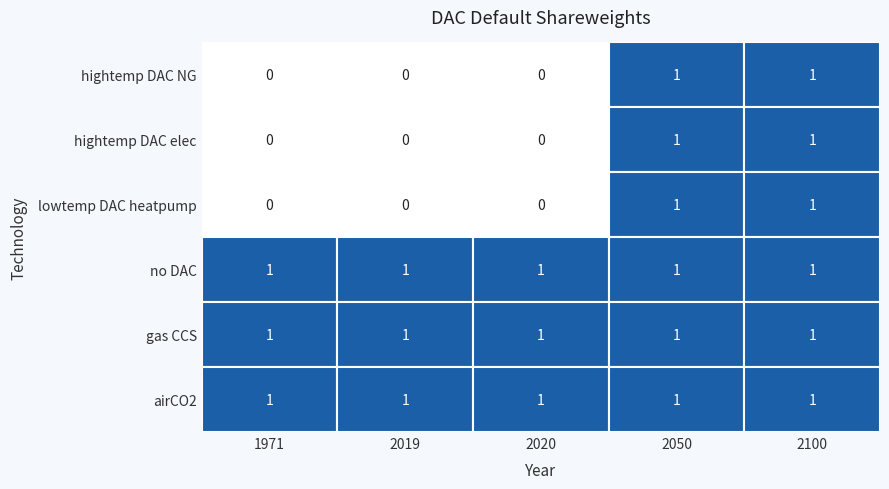

The airCO2 series shows 0 at gas CCS. True or false?

False